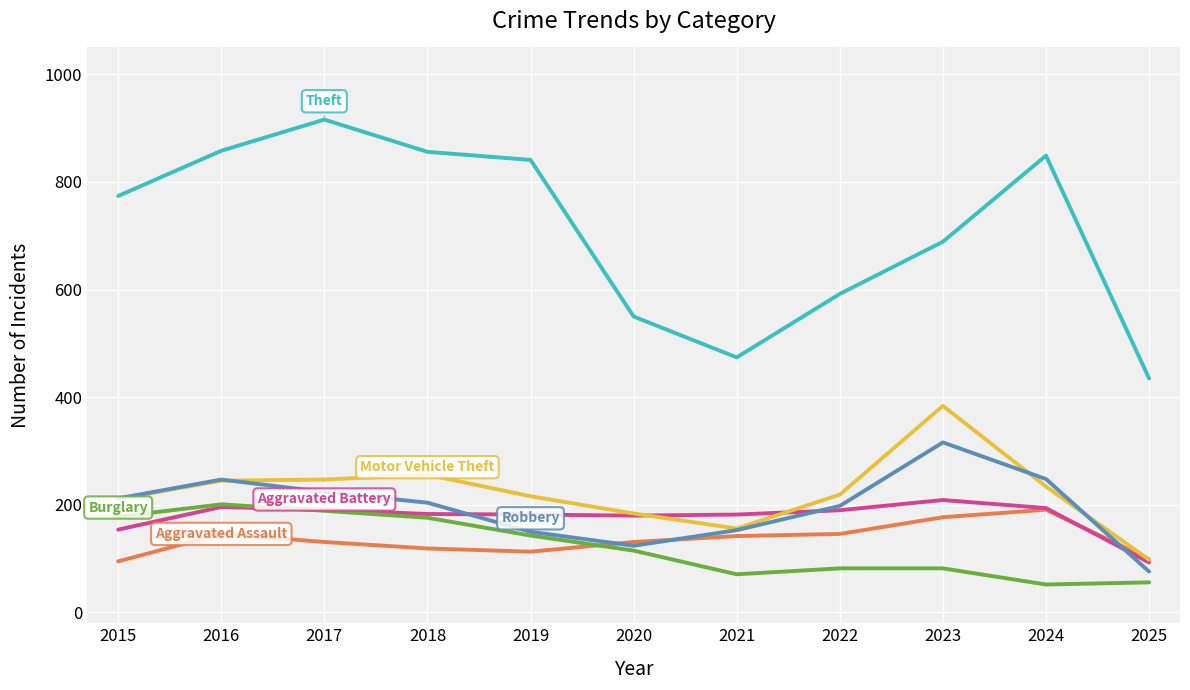

What is the maximum value shown in the chart?

916